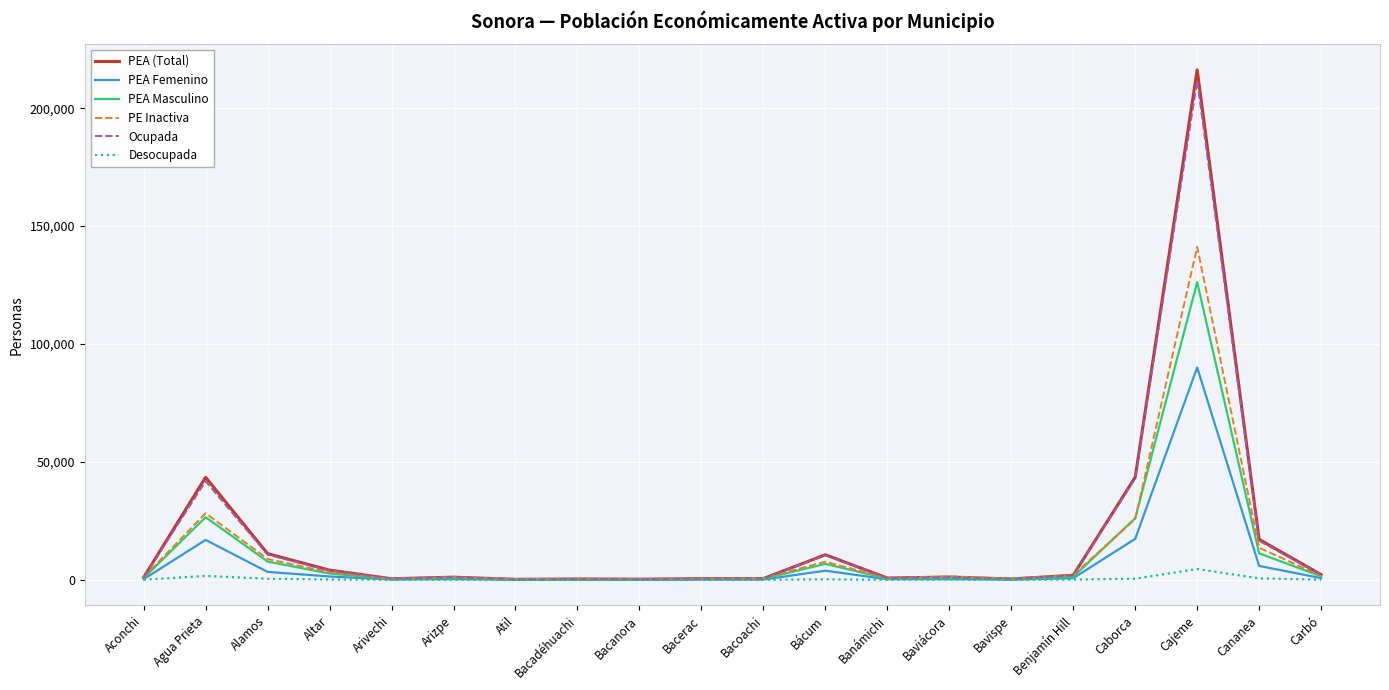

Is the value of PEA Femenino at Benjamín Hill greater than the value of PE Inactiva at Bácum?

No